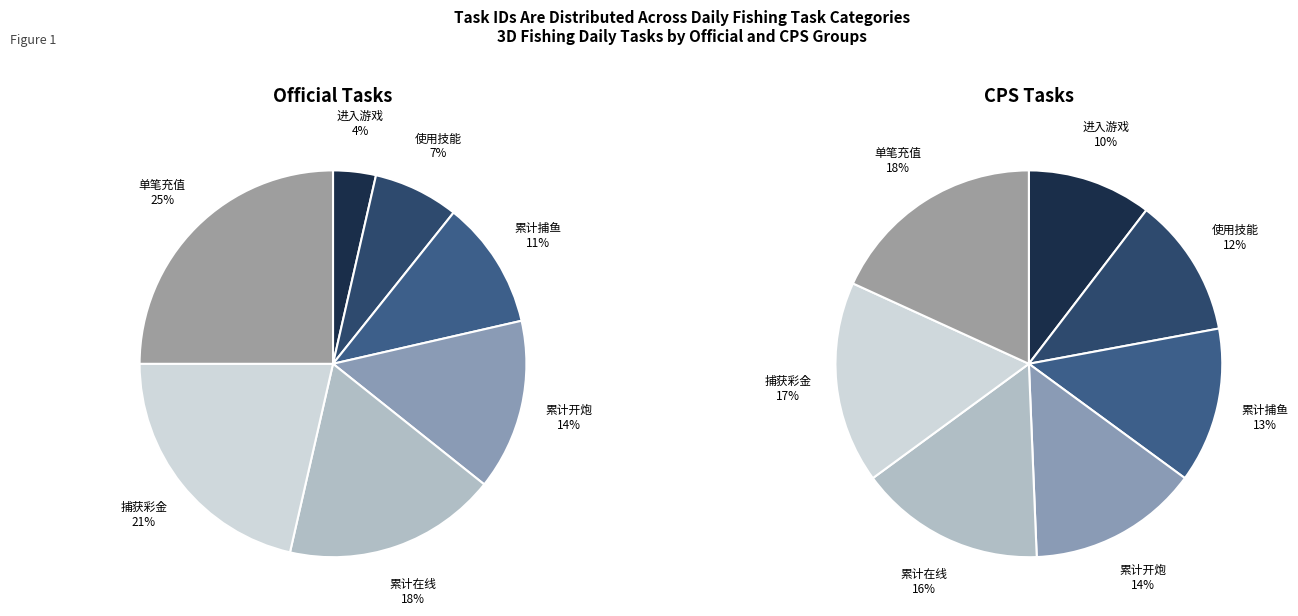

To the nearest percent, what is the difference between the 累计在线 and 捕获彩金 slice percentages?

1%